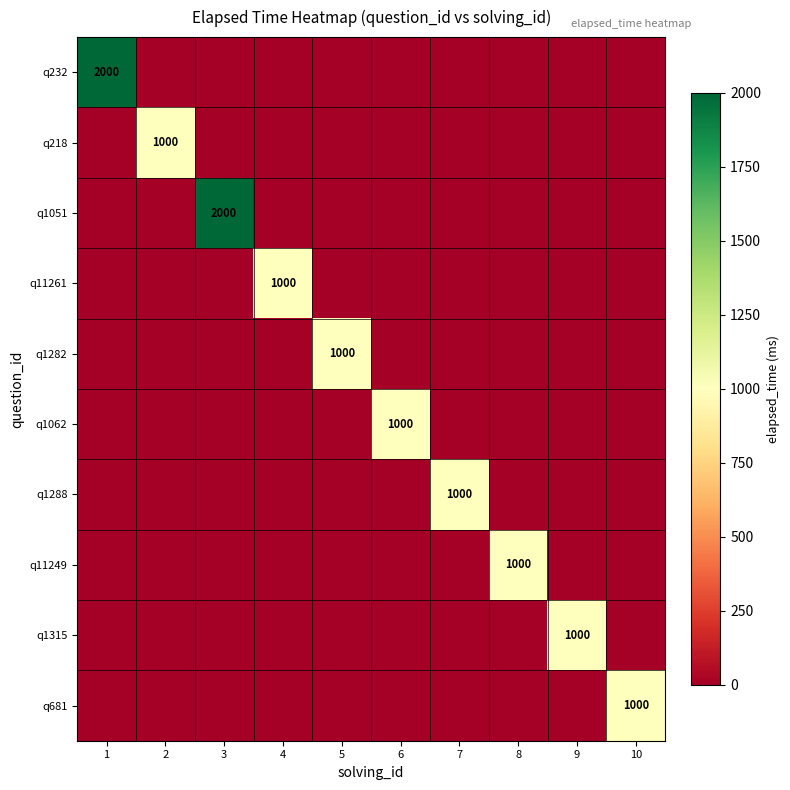

Which category has the highest value across all series?

1